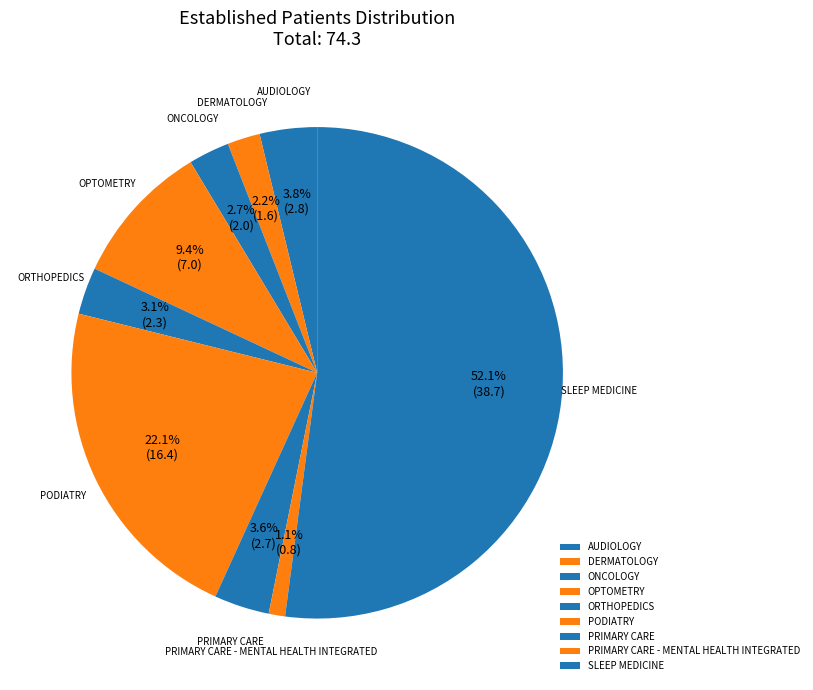

Which category accounts for the majority?

SLEEP MEDICINE